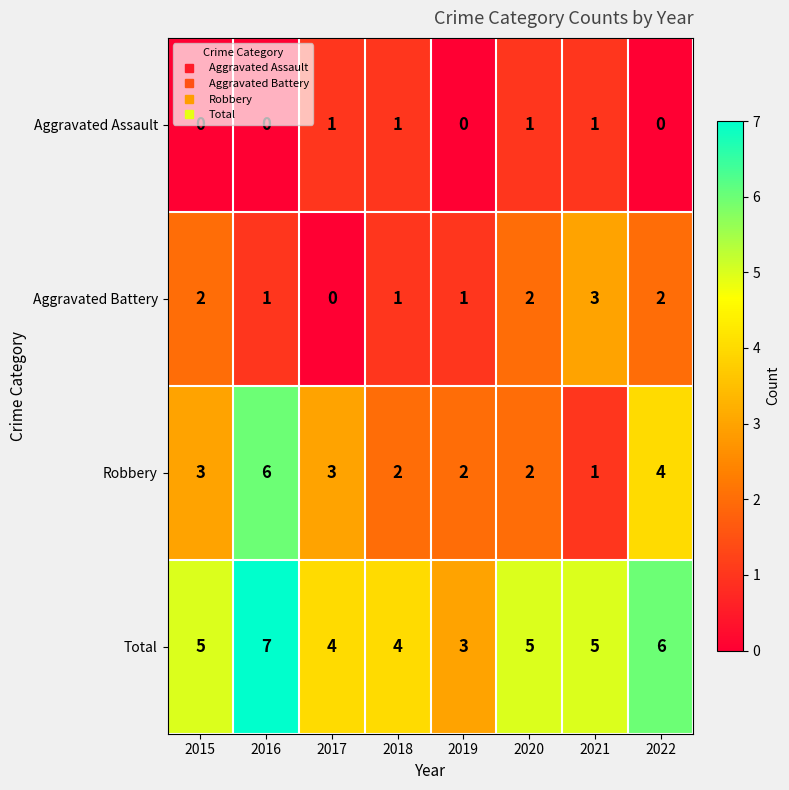

The Total series shows 9 at 2021. True or false?

False